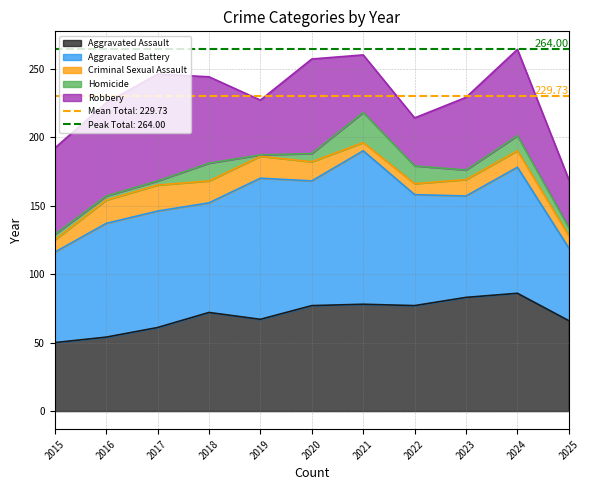

True or false: Aggravated Battery and Criminal Sexual Assault cross at least once.

False